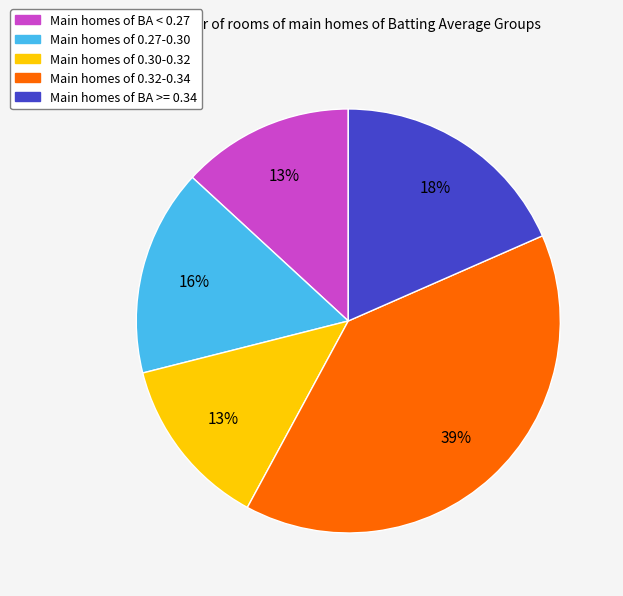

Is there any slice that represents more than half of the pie?

No